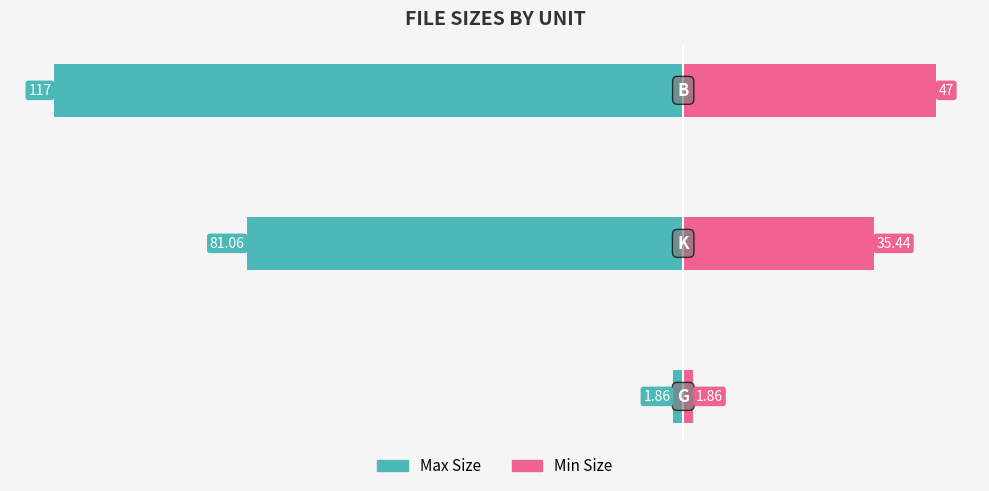

Reading left to right, extract all data points from this chart.

Max Size: 0=-1.9	1=-81.1	2=-117.0
Min Size: 0=1.9	1=35.4	2=47.0